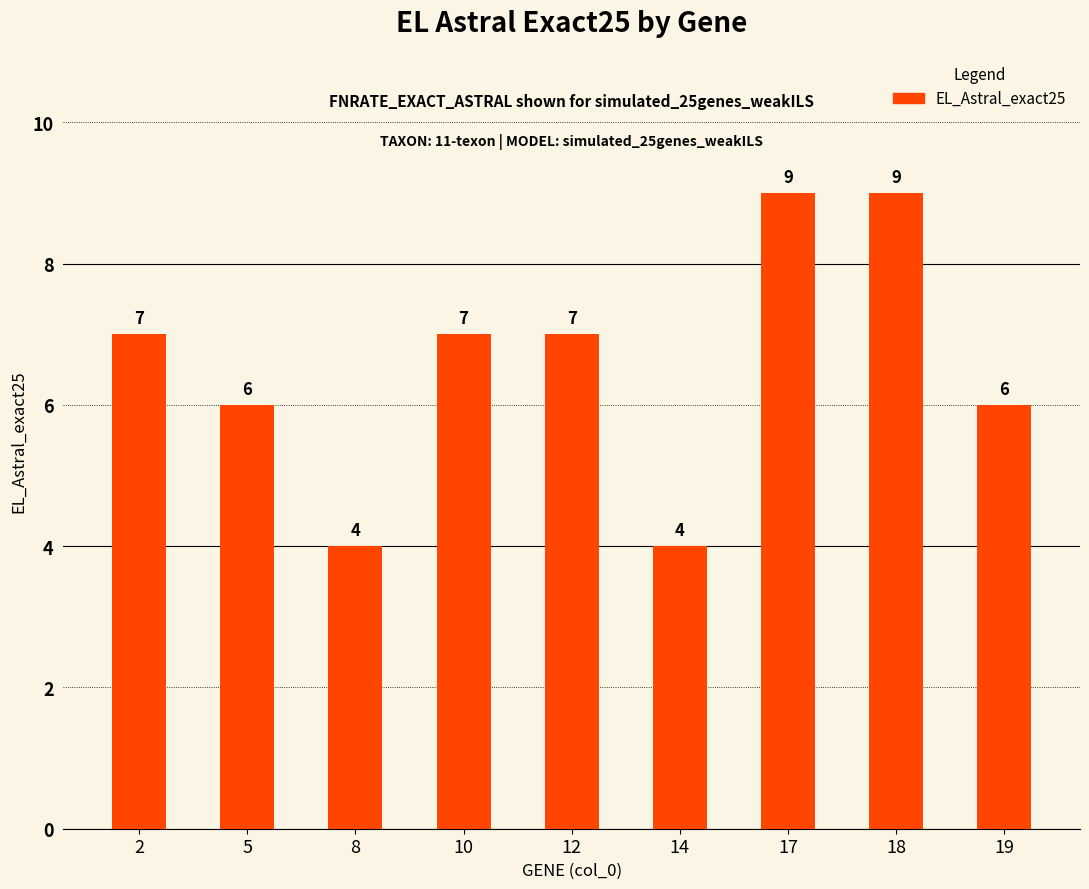

Is it true that FNRATE_EXACT_ASTRAL equals 0 at 2?

True